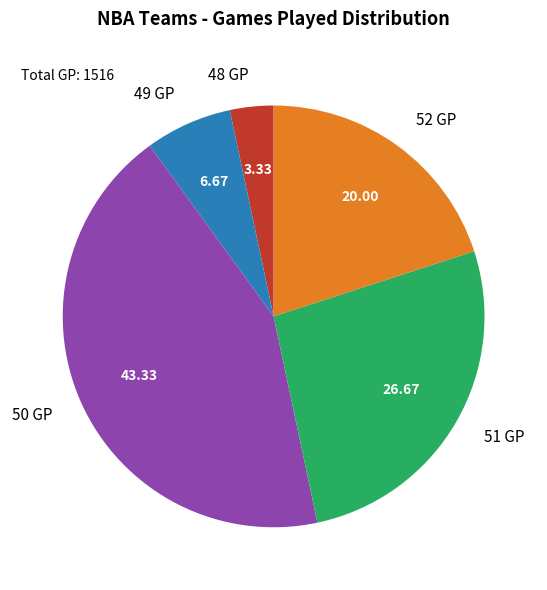

Which slice is the largest?

50 GP